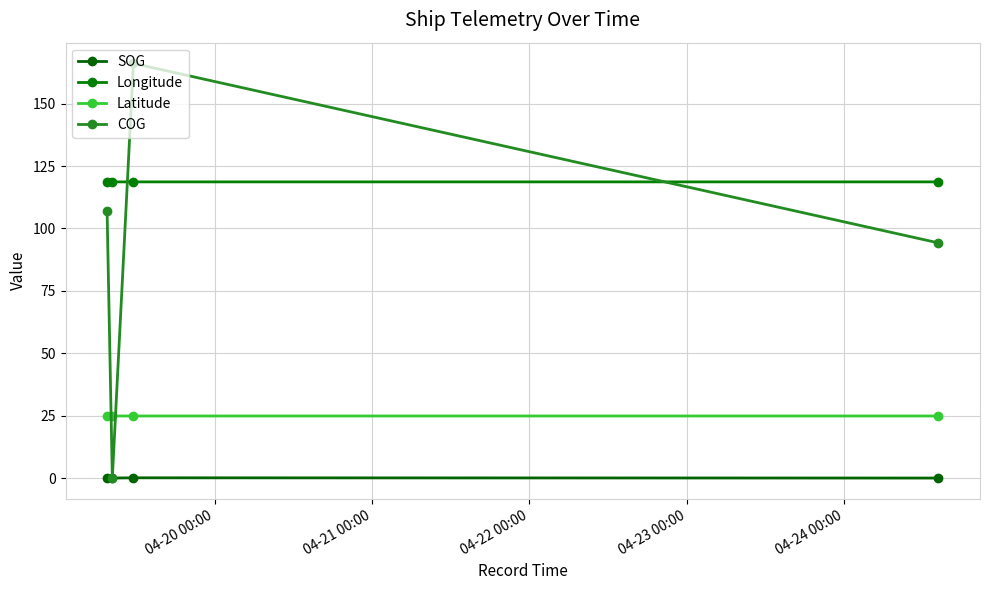

How many categories are shown in the chart?

4